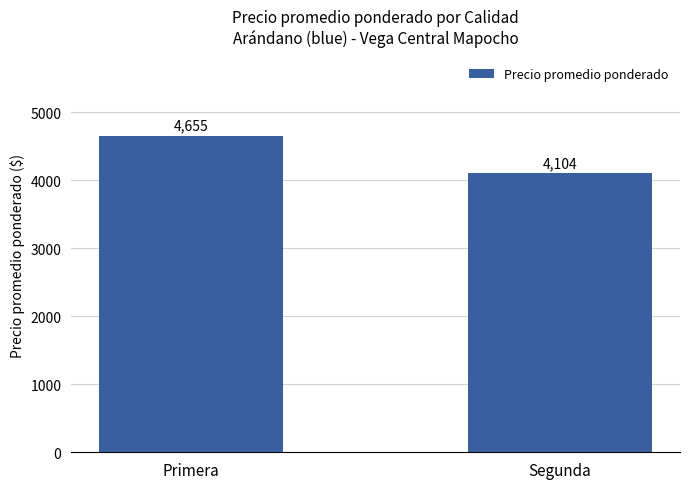

What is the sum of the values at Primera and Segunda?

8759